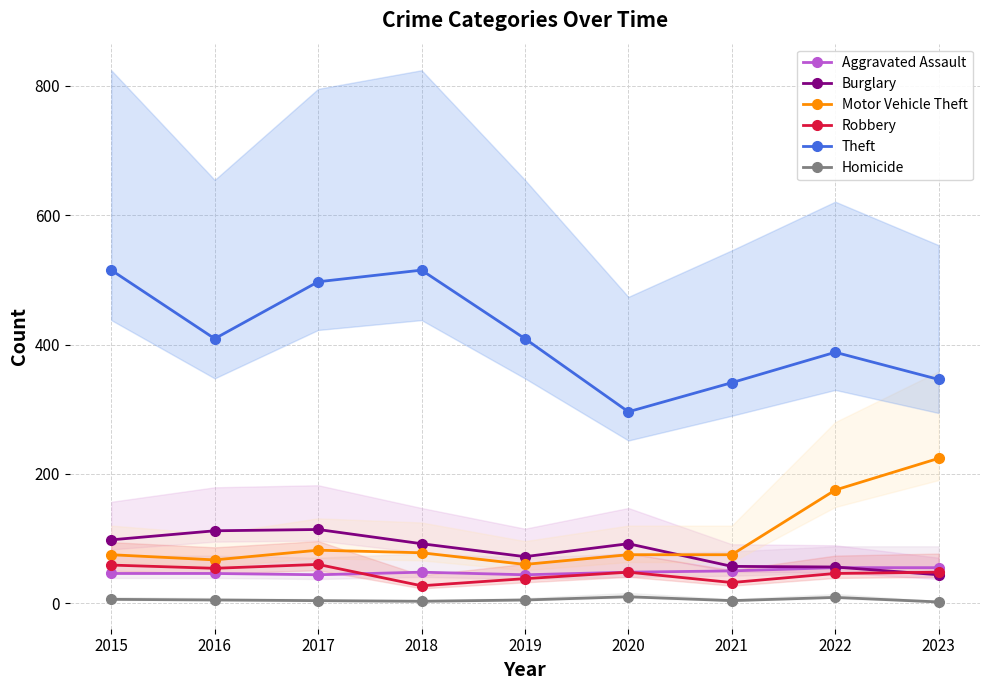

At 2015, list the series in order from largest to smallest.

Theft, Burglary, Motor Vehicle Theft, Robbery, Aggravated Assault, Homicide